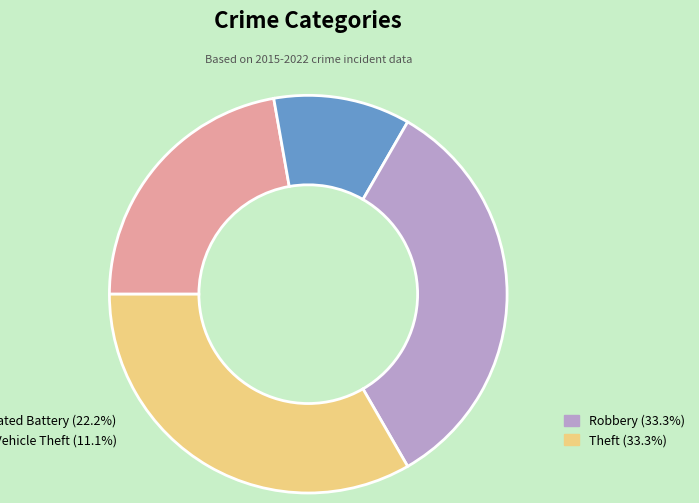

Does any single category account for the majority?

No